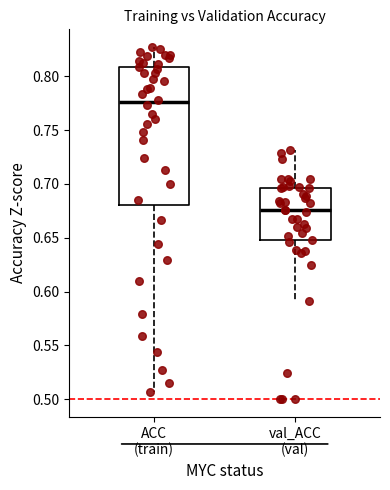

Which box's median line is the highest?

ACC (train)